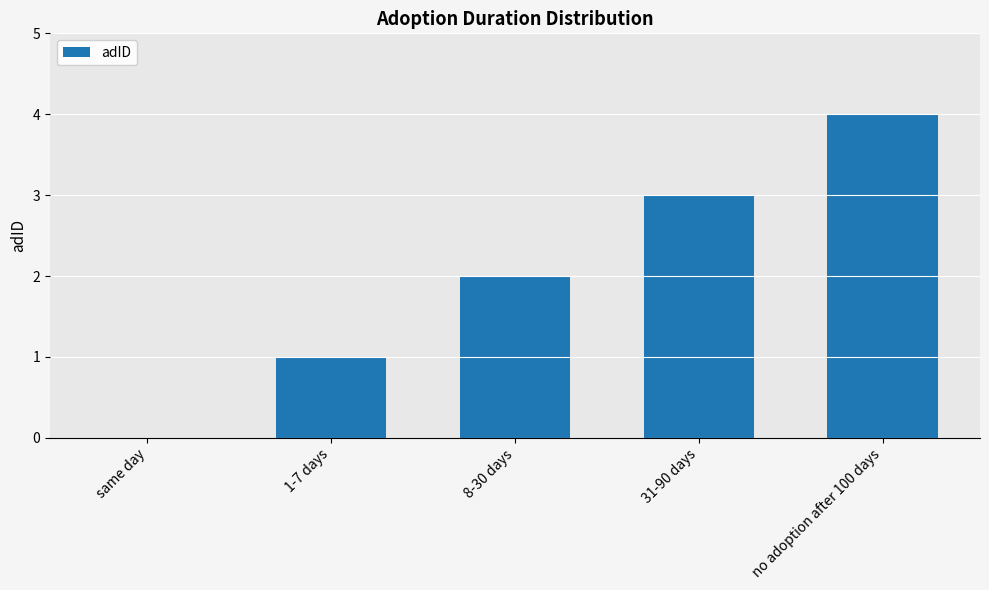

Reading left to right, transcribe all the data shown in this chart.

same day=0	1-7 days=1	8-30 days=2	31-90 days=3	no adoption after 100 days=4